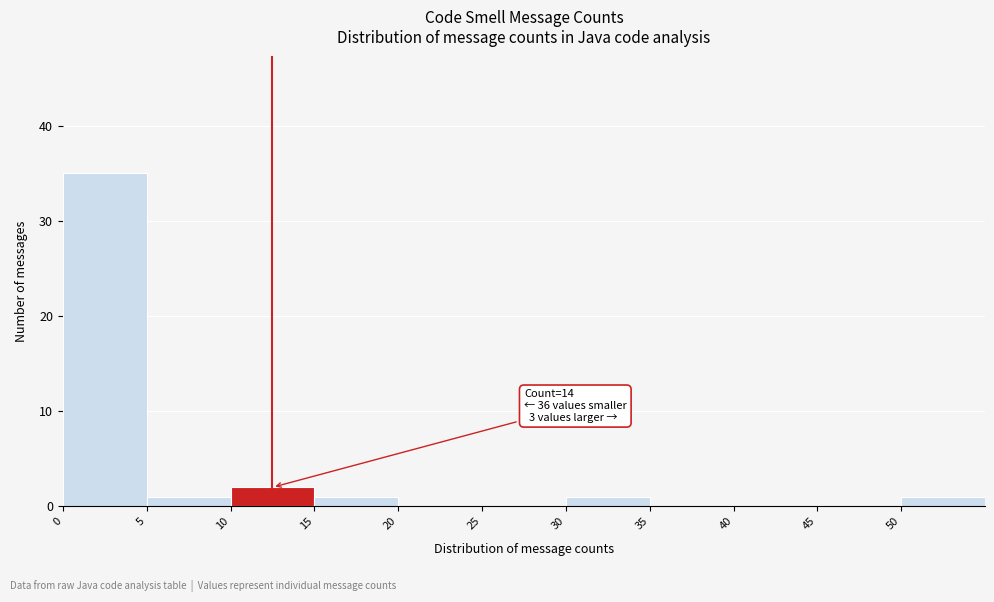

Which range on the x-axis has the tallest bar?

0 to 5